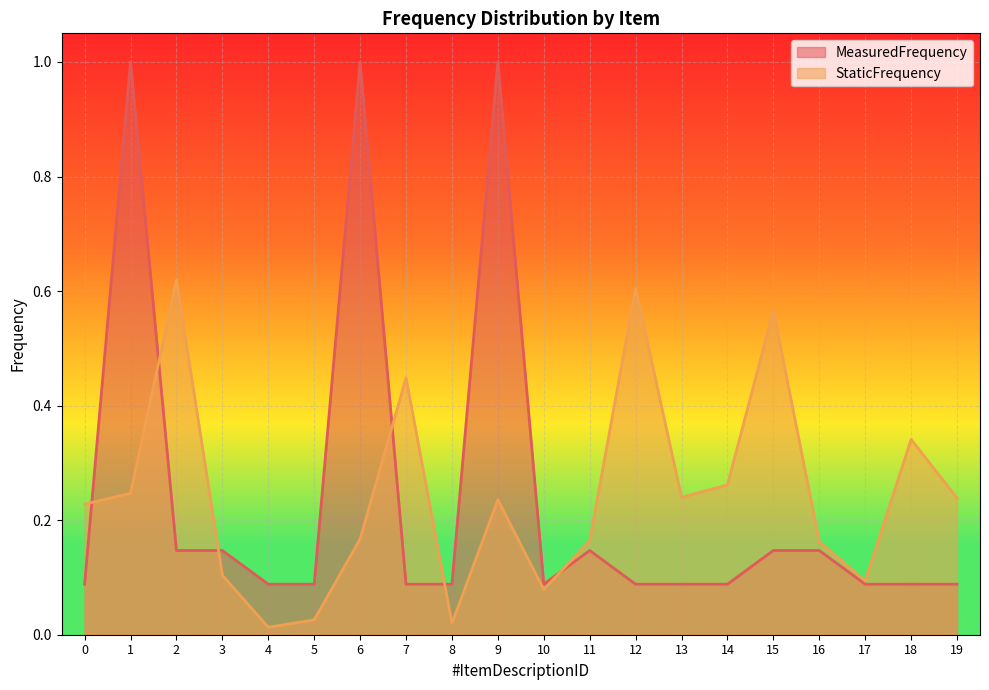

Where is StaticFrequency nearest to the value 0?

4